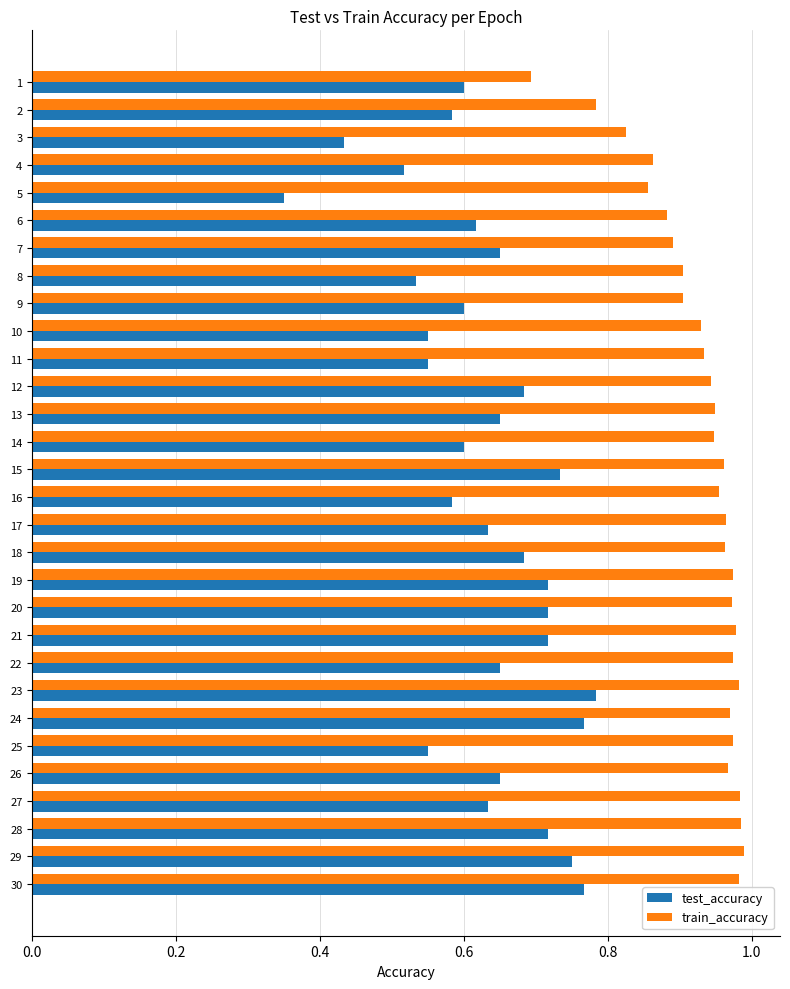

What is the sum of the test_accuracy values at 29 and 13?

1.4